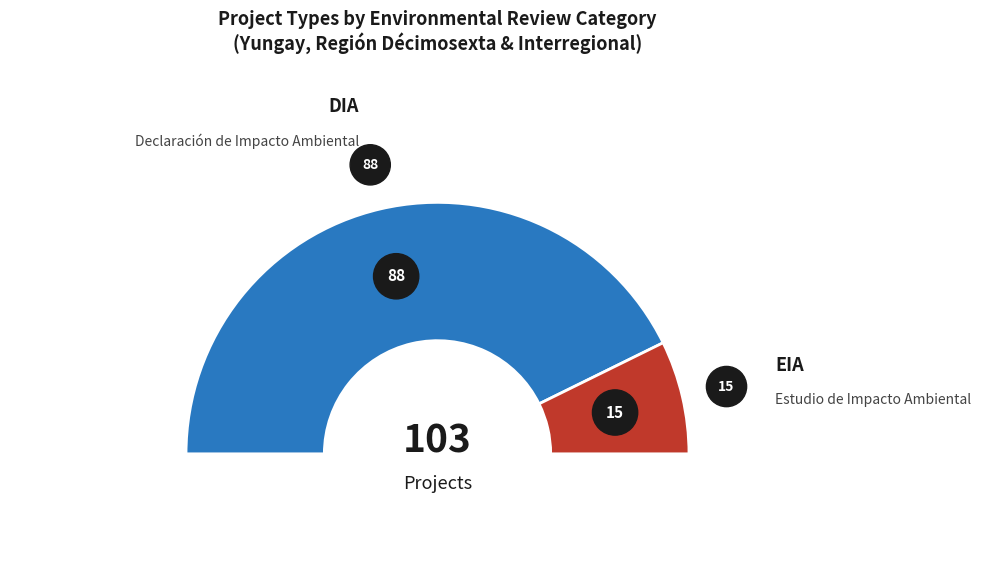

What is the smallest slice in the pie chart?

EIA